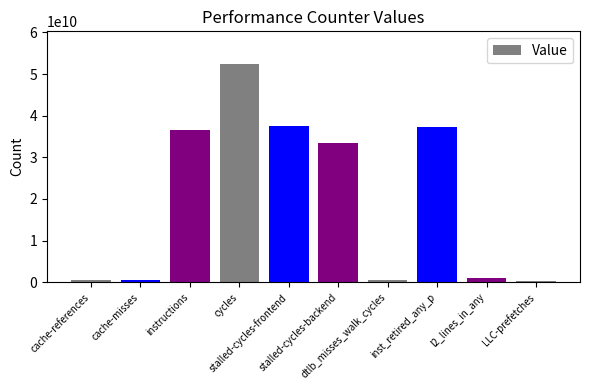

How many bars are there in total?

10